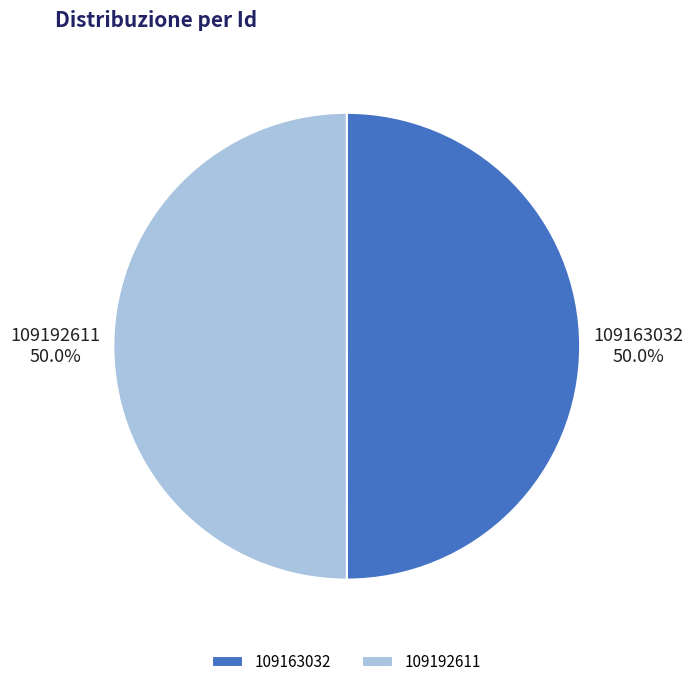

Approximately how many times larger is the value at 109192611 compared to 109163032?

1.0